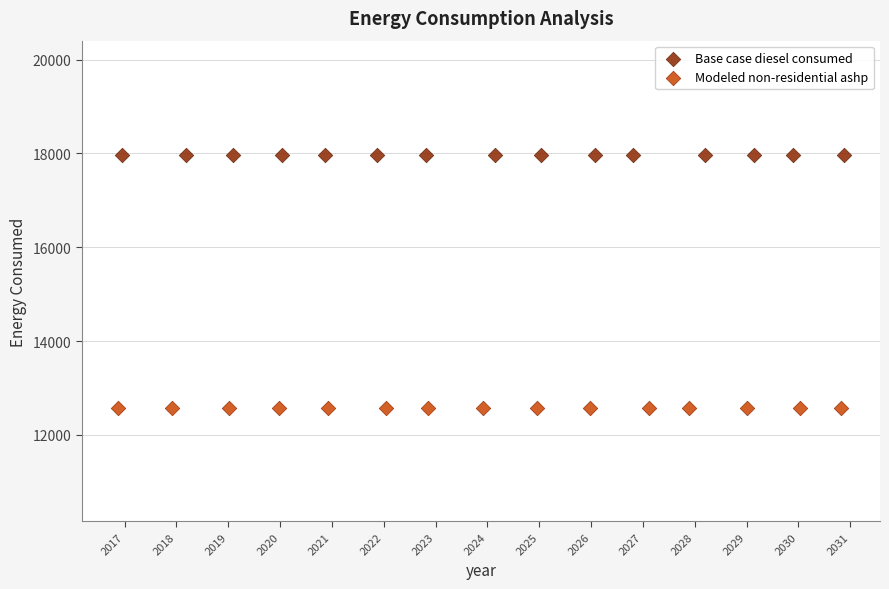

What are all the series names shown in the legend?

Base case diesel consumed, Modeled non-residential ashp